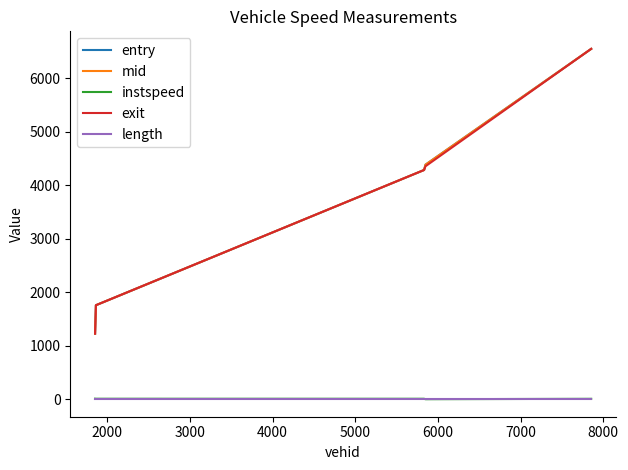

True or false: length and exit intersect in this chart.

False